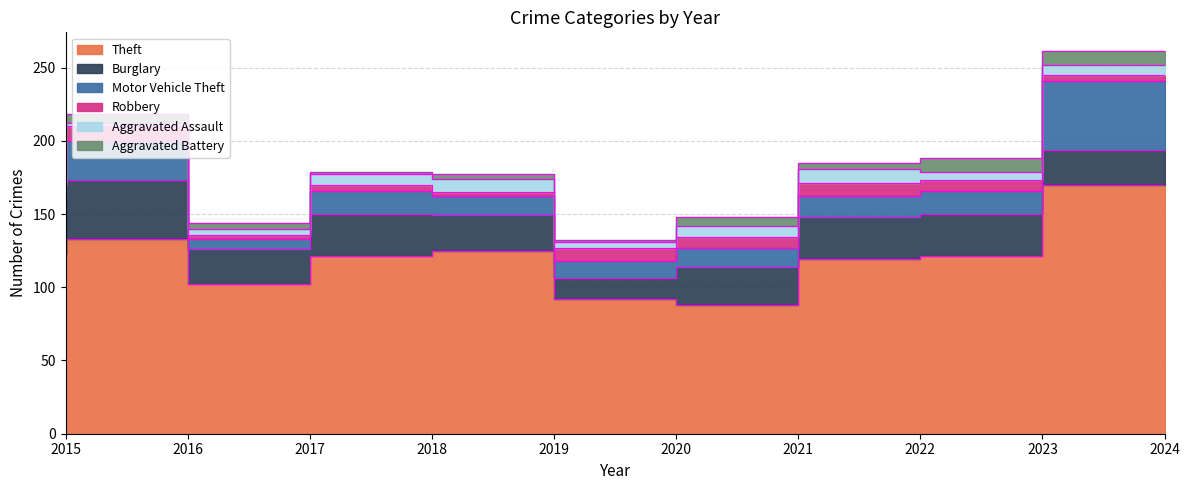

Read the Burglary value at 2021.

26